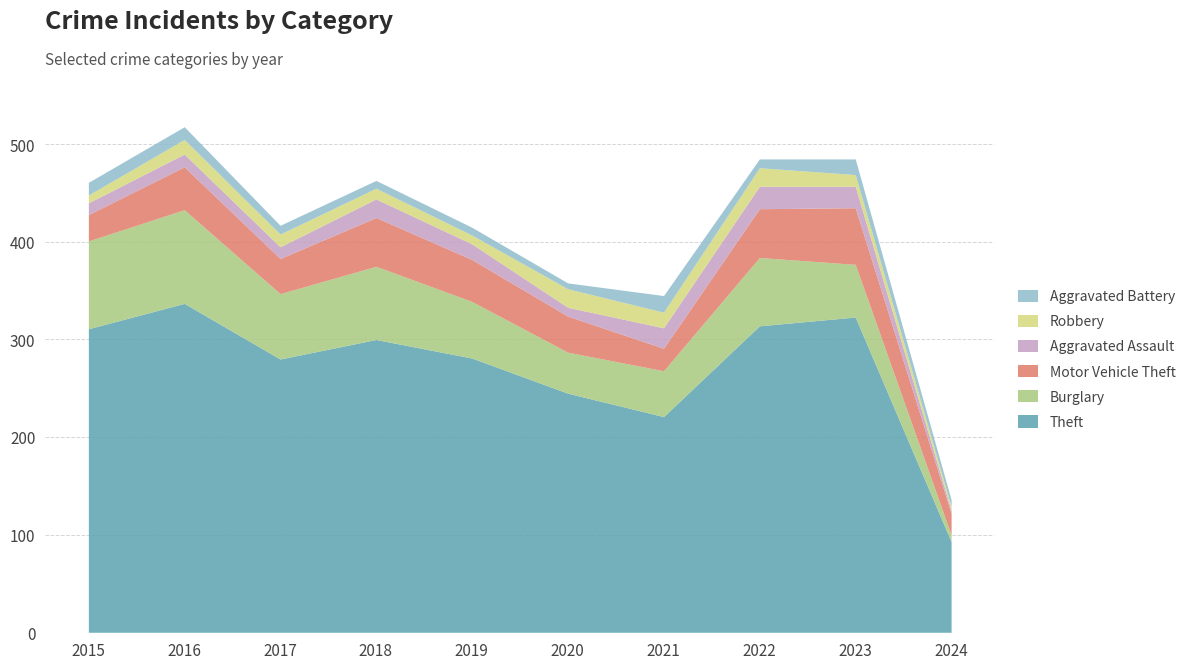

At which category is the sum across all series the highest?

2016